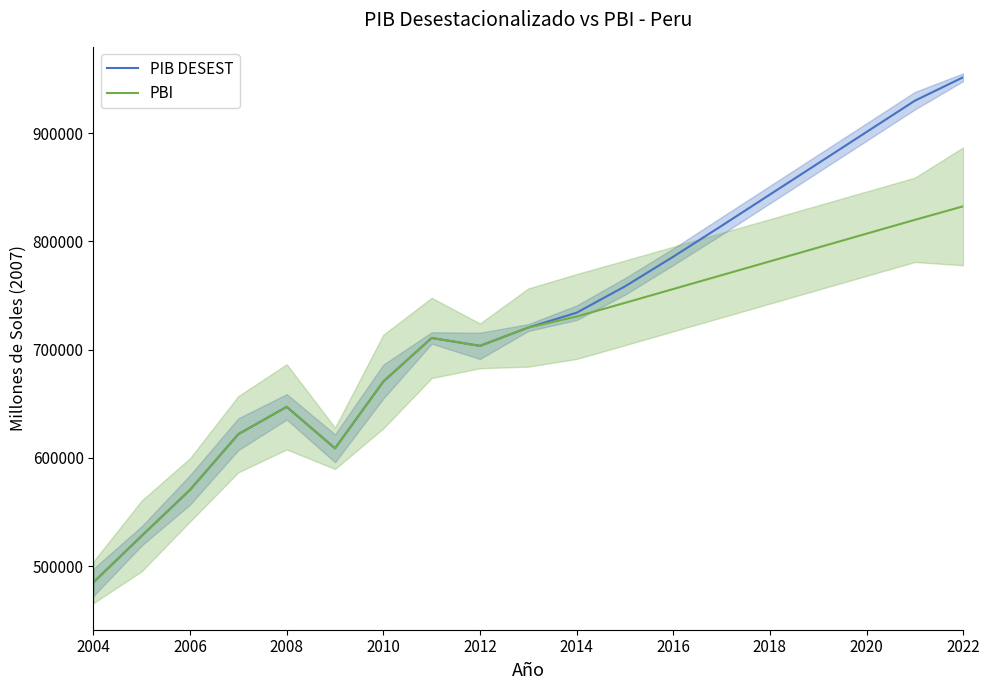

How many intersections are there between PBI and PIB DESEST?

1